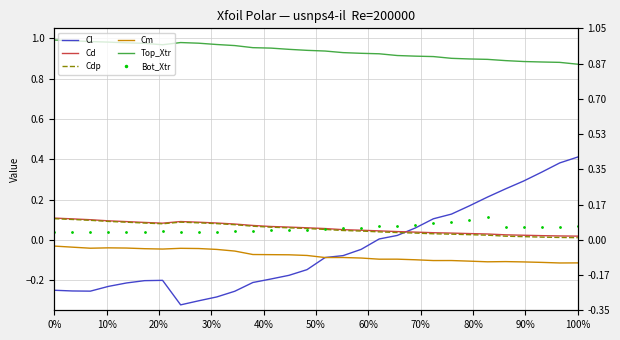

What is the difference between the maximum and second lowest values in the Top_Xtr series?

0.1